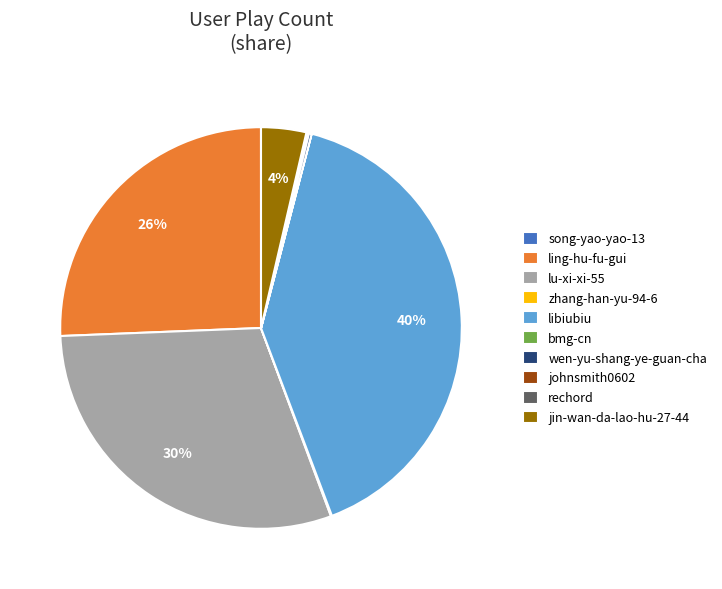

Which slice is the largest?

libiubiu